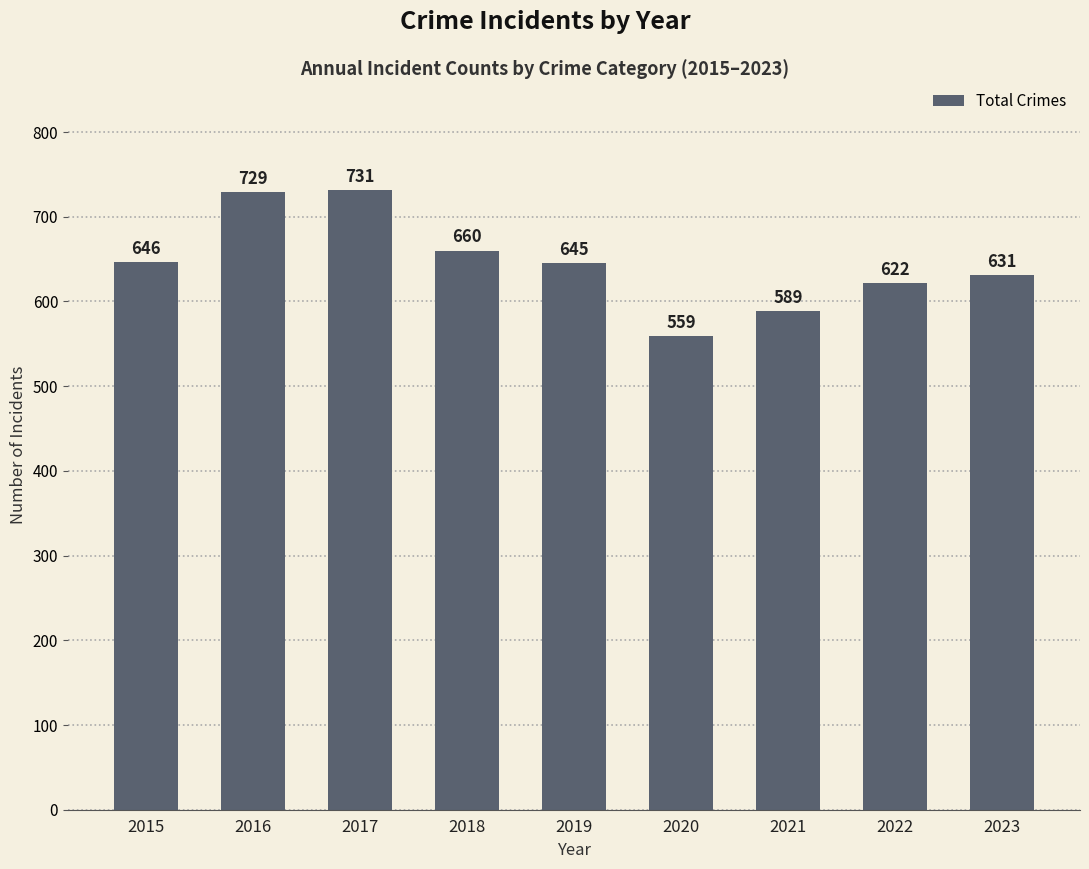

Reading right to left, transcribe all the data shown in this chart.

631	622	589	559	645	660	731	729	646